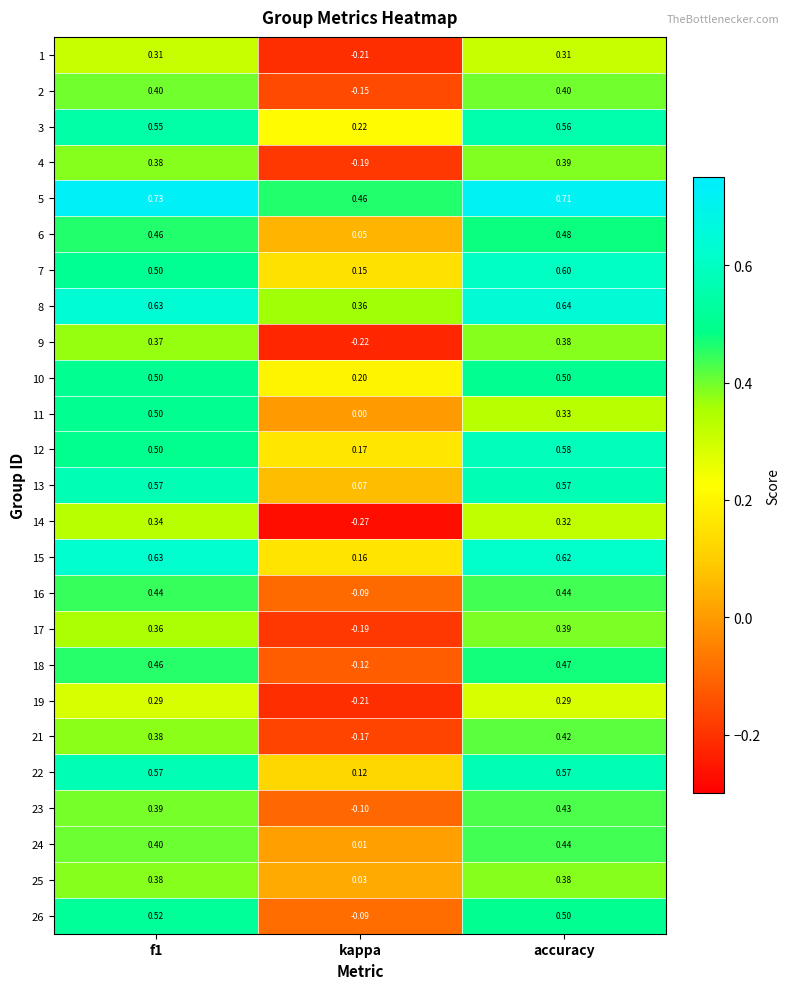

At how many categories does at least one series exceed 0?

3